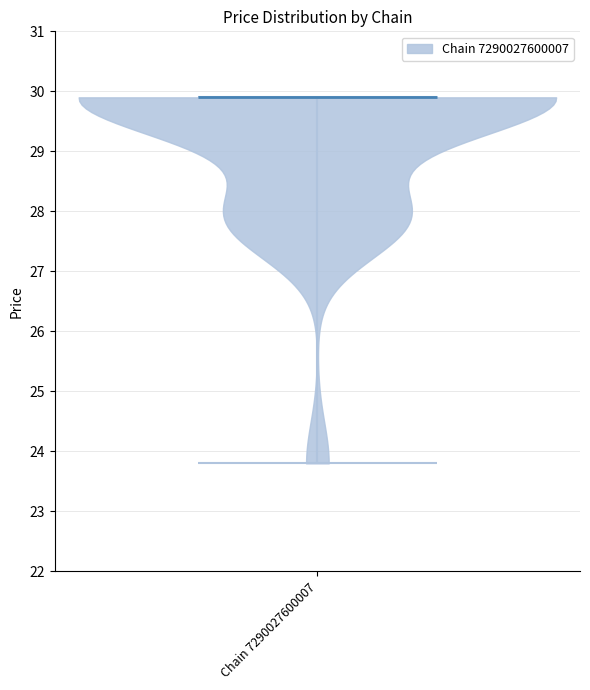

Read this violin plot against the y-axis: where its median line is, and the lowest and highest points the violin reaches. The values are not printed on the chart, so give them approximately, as read against the axis.

median line 29.9, lowest point 23.8, highest point 29.9